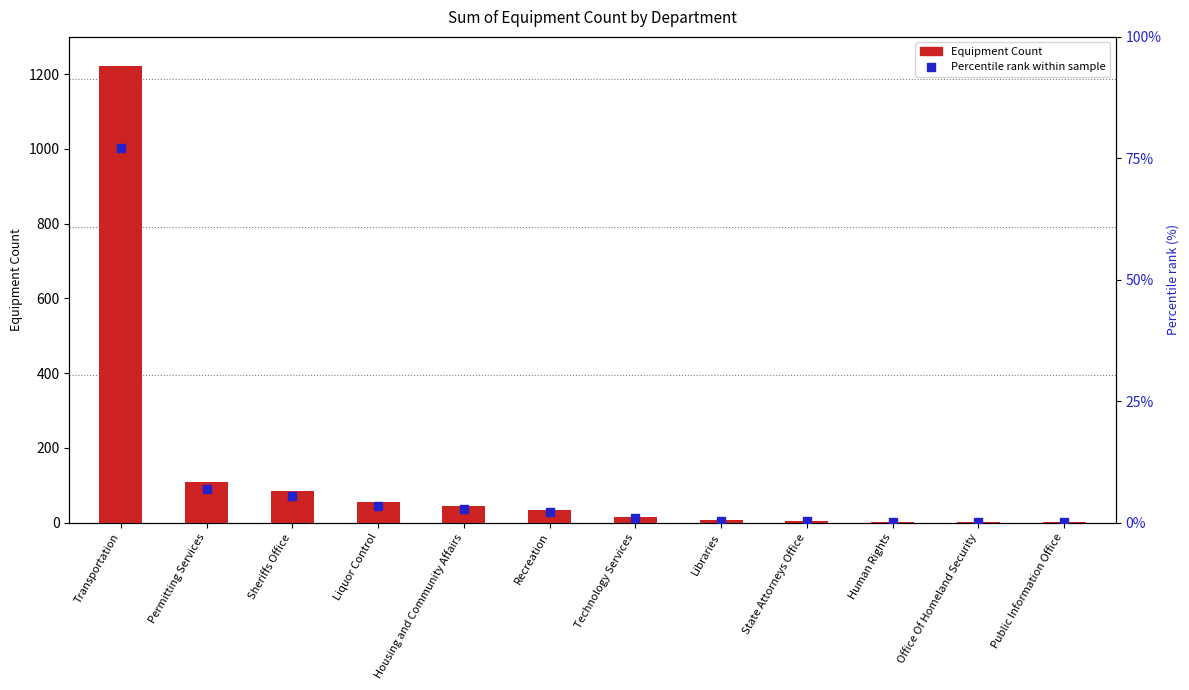

Is the value of Equipment Count at State Attorneys Office greater than the value of Percentile rank within sample at Technology Services?

Yes